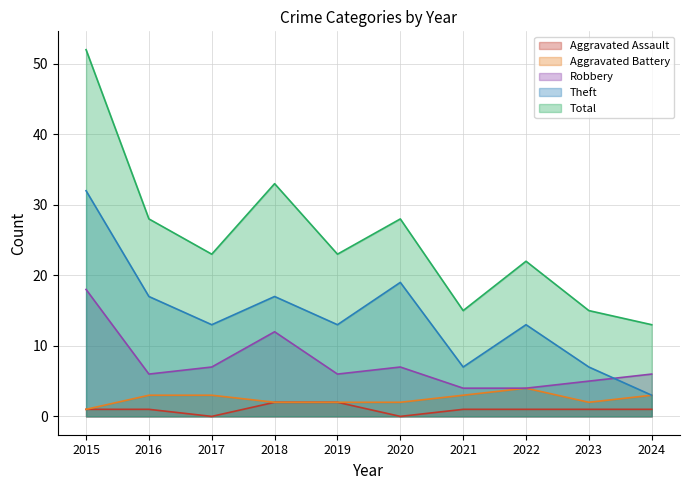

What is the minimum value for Aggravated Battery?

1